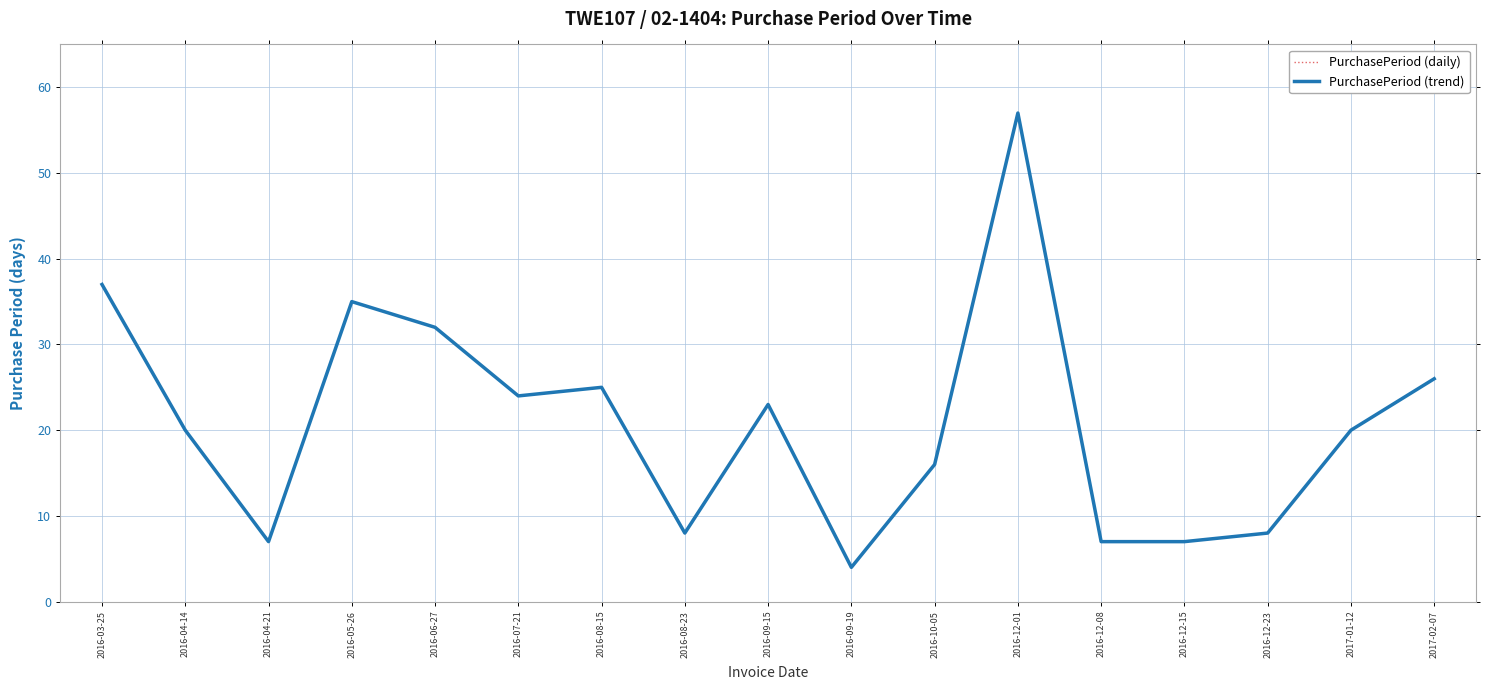

Does the chart have visible grid lines?

Yes